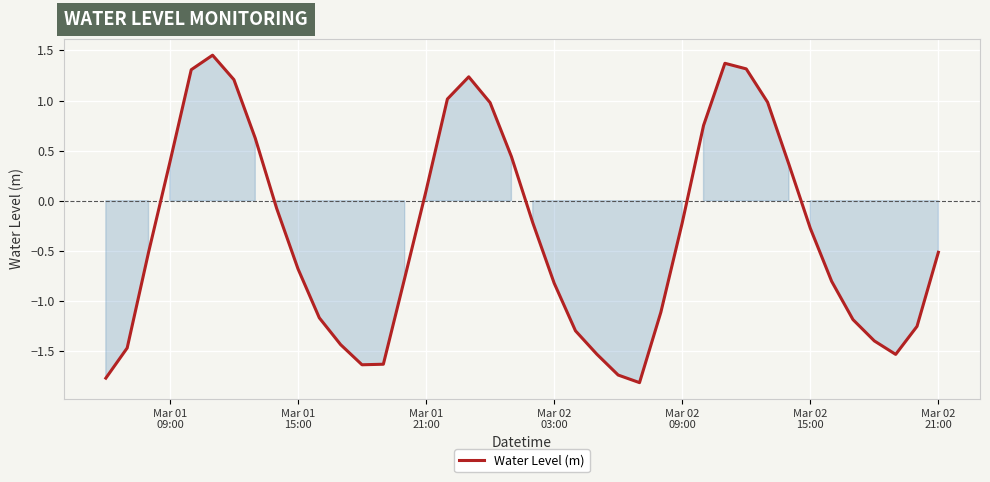

What is the smallest value displayed?

-1.8